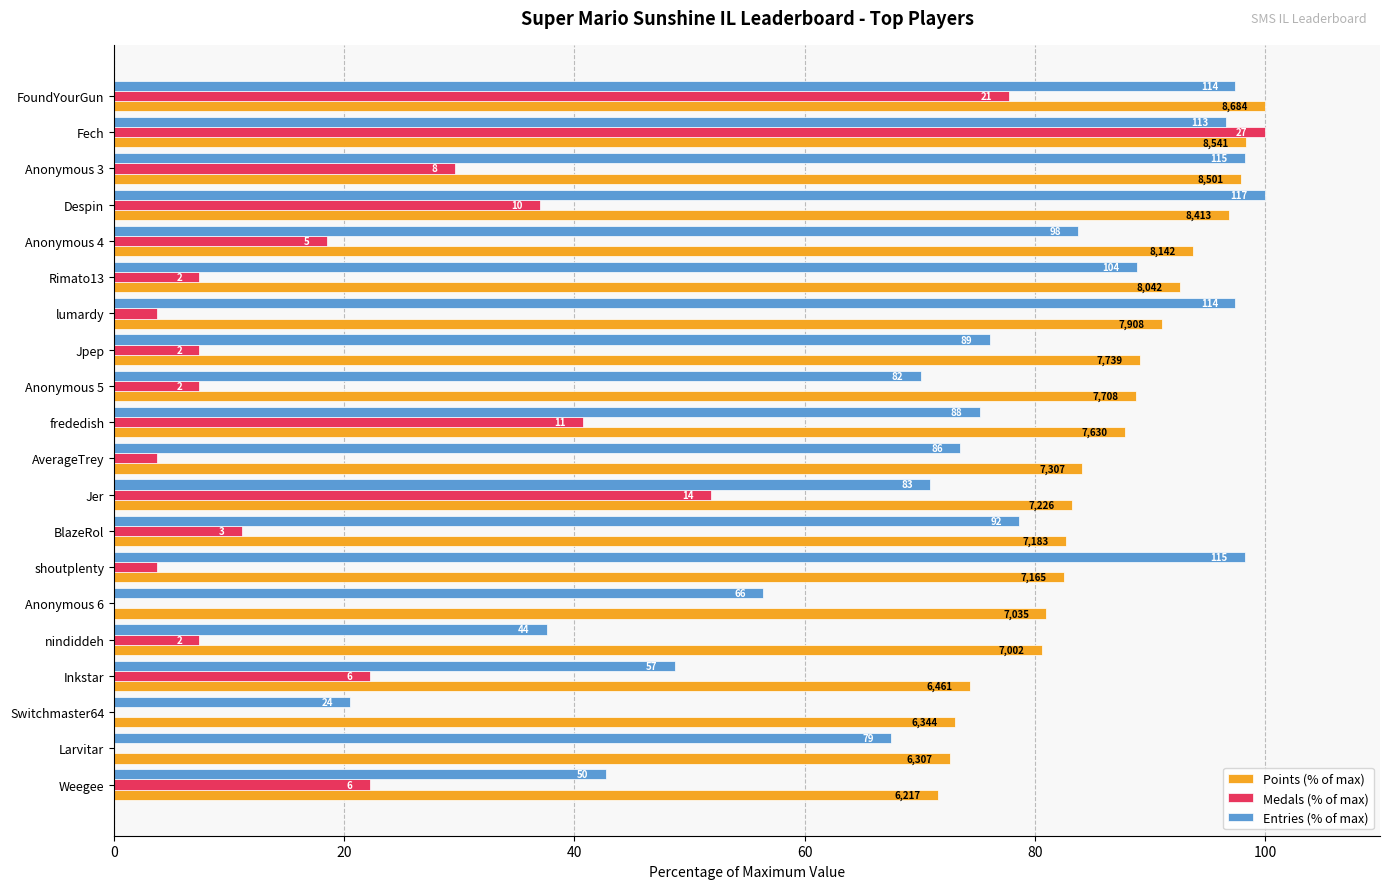

What are all the series names shown in the legend?

Points (% of max), Medals (% of max), Entries (% of max)